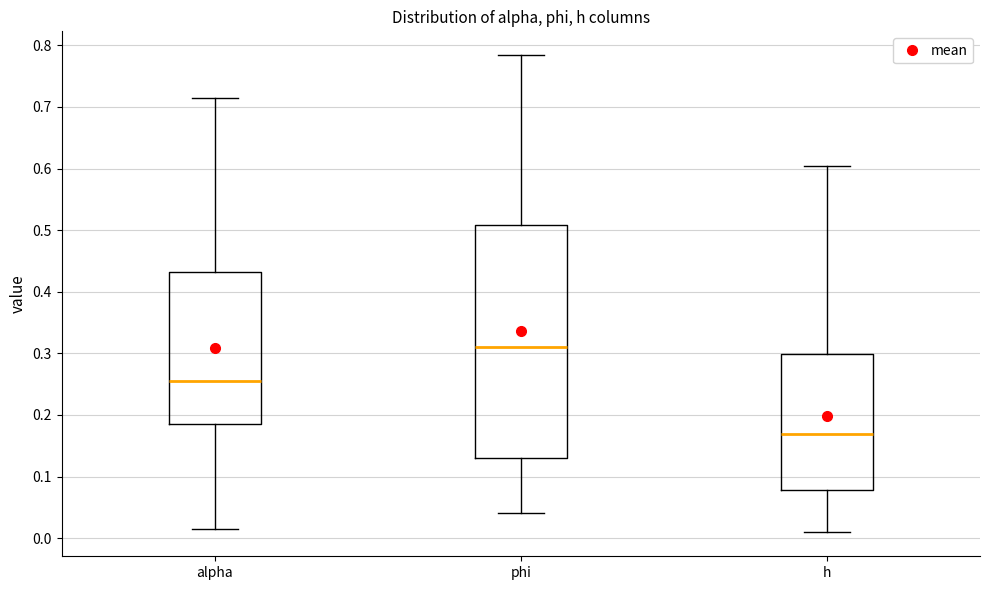

Reading left to right, transcribe this box plot: for each box, give where its median line is, the range the box spans, and where its two whiskers end, as read against the y-axis. The values are not printed on the chart, so give them approximately, as read against the axis.

alpha: median 0.26, box 0.19 to 0.43, whiskers 0.01 to 0.71
phi: median 0.31, box 0.13 to 0.51, whiskers 0.04 to 0.78
h: median 0.17, box 0.08 to 0.30, whiskers 0.01 to 0.60